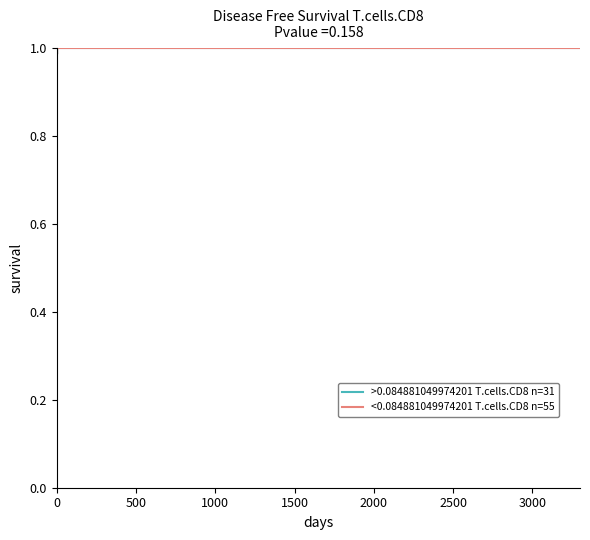

Reading right to left, transcribe all the data shown in this chart.

>0.084881049974201 T.cells.CD8 n=31: 0.2	0.4	0.6	0.8	1.0
<0.084881049974201 T.cells.CD8 n=55: 1.0	1.0	1.0	1.0	1.0